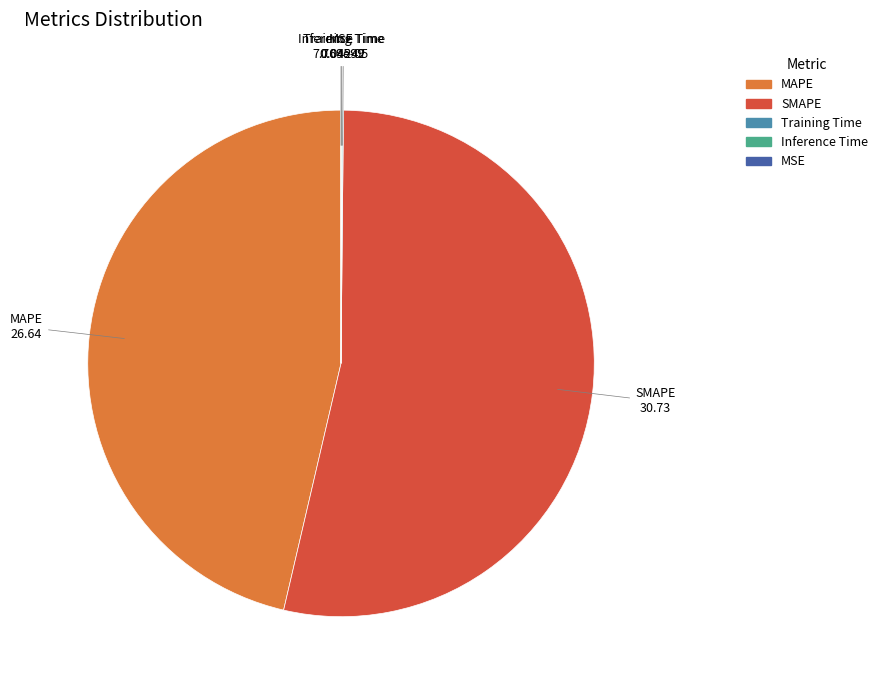

Approximately how many times larger is the value at SMAPE compared to MAPE?

1.2